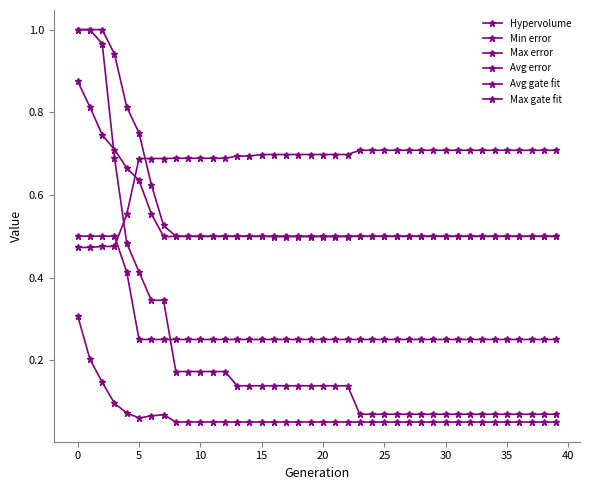

What is the value of the Hypervolume point at the 32nd from the left?

0.7